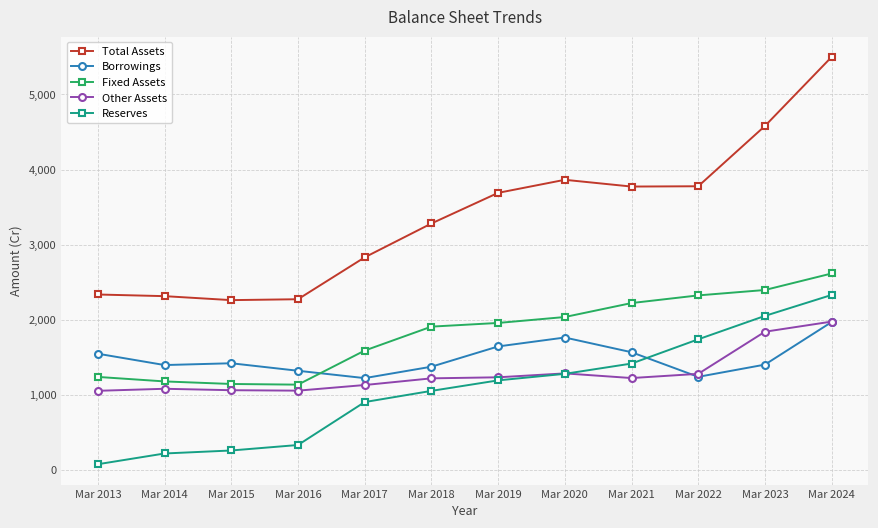

Is it true that Other Assets equals 1278 at Mar 2022?

True